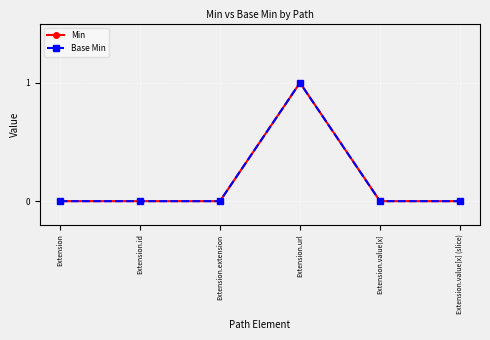

At which label does Base Min reach its minimum?

Extension